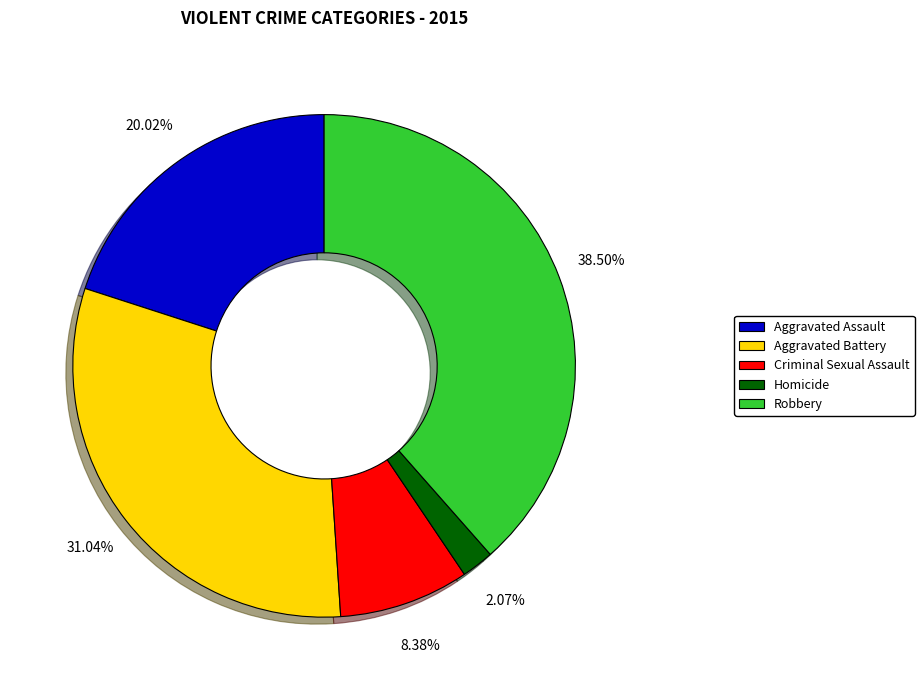

Between Homicide and Robbery, which is larger?

Robbery